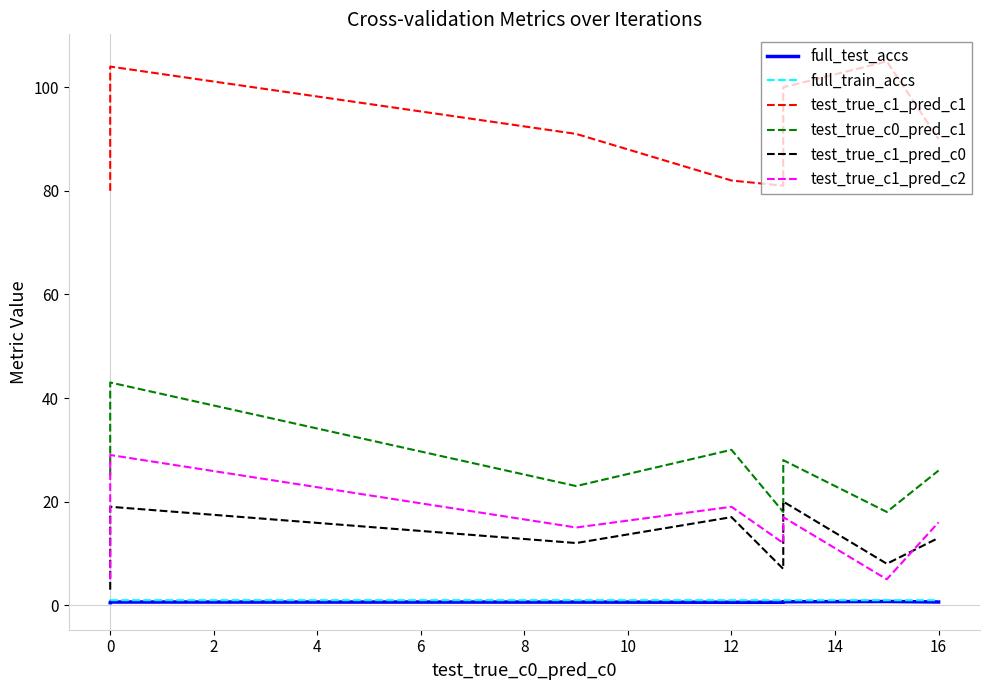

What is the spread (max minus min) of values at 0?

79.5